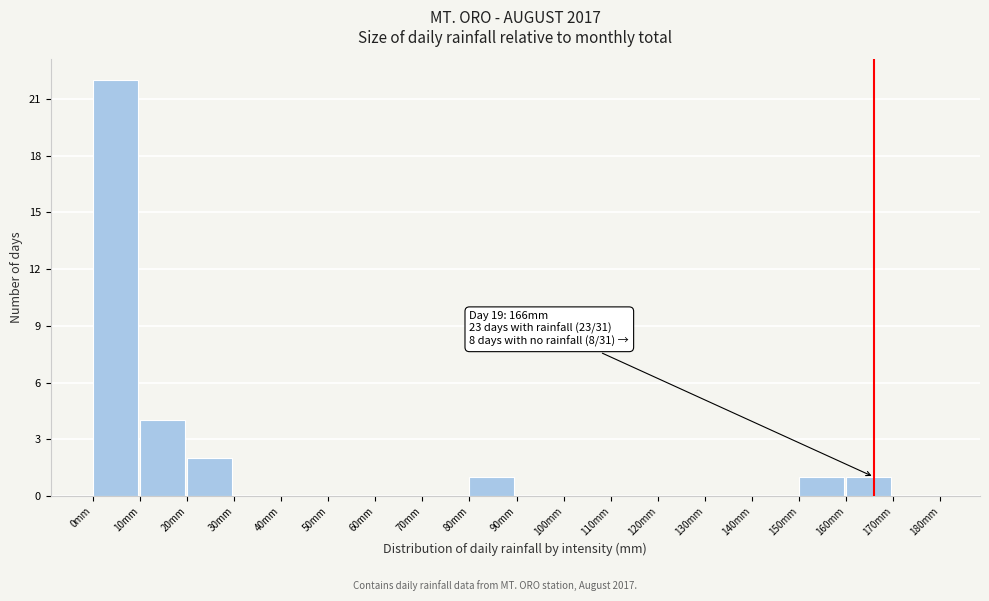

Which range on the x-axis has the tallest bar?

0 to 10